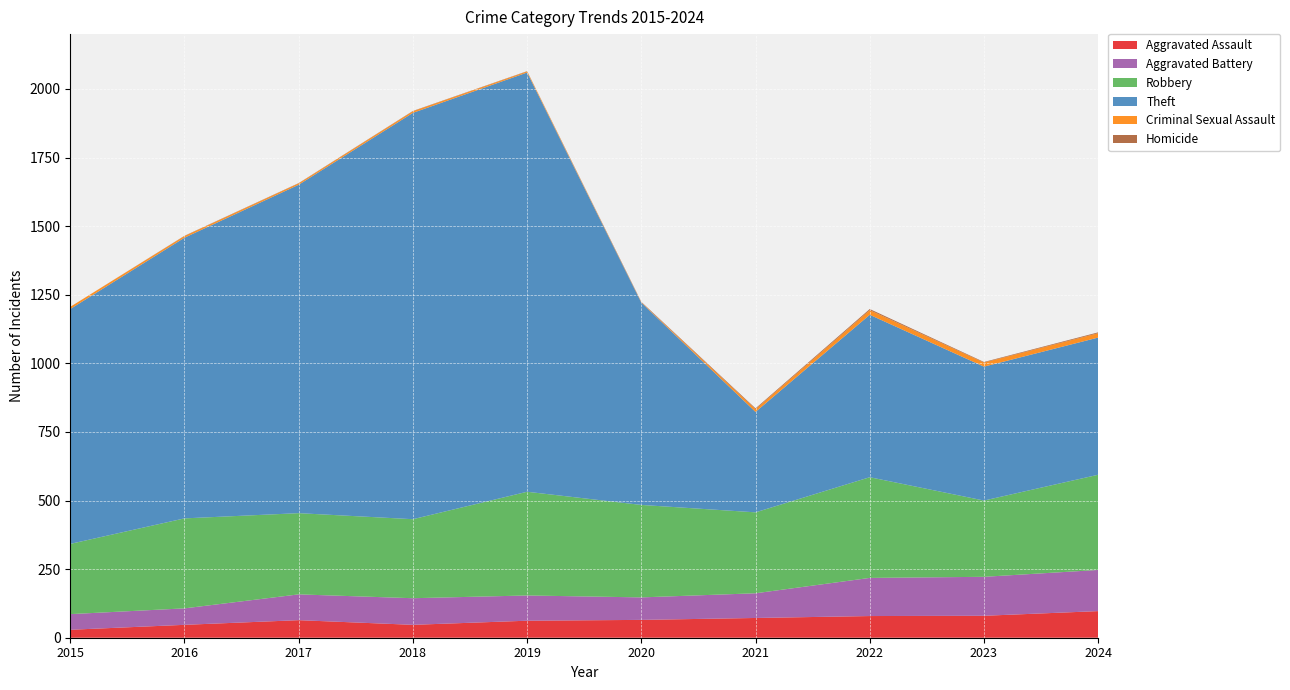

Reading right to left, extract all data points from this chart.

Aggravated Assault: 97	80	79	72	65	62	47	64	47	29
Aggravated Battery: 150	142	139	90	82	92	97	94	60	57
Robbery: 347	278	367	295	337	378	288	296	328	256
Theft: 500	488	592	366	737	1528	1481	1197	1023	856
Criminal Sexual Assault: 16	15	17	10	1	4	6	5	6	8
Homicide: 3	2	4	3	2	1	1	1	1	0